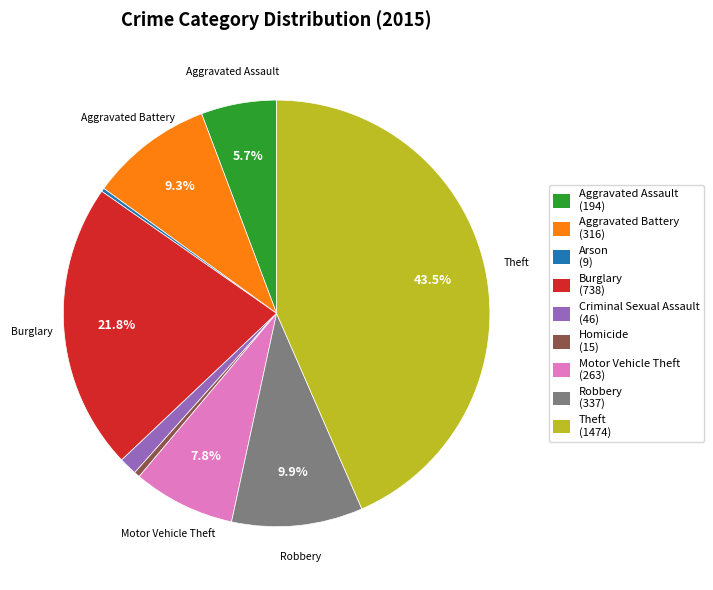

The Homicide slice represents 0% of the pie. True or false?

True